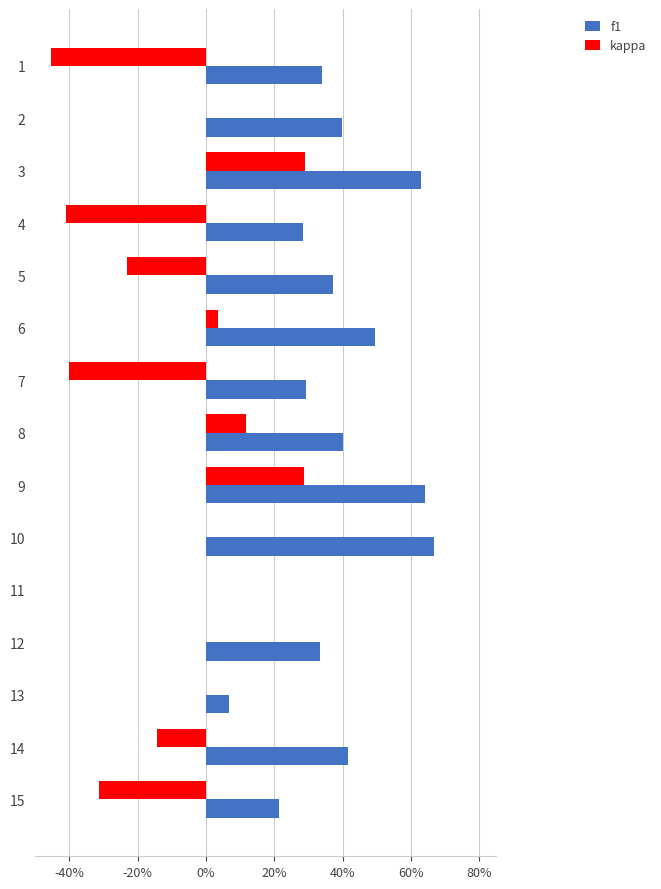

What are all the series names shown in the legend?

f1, kappa